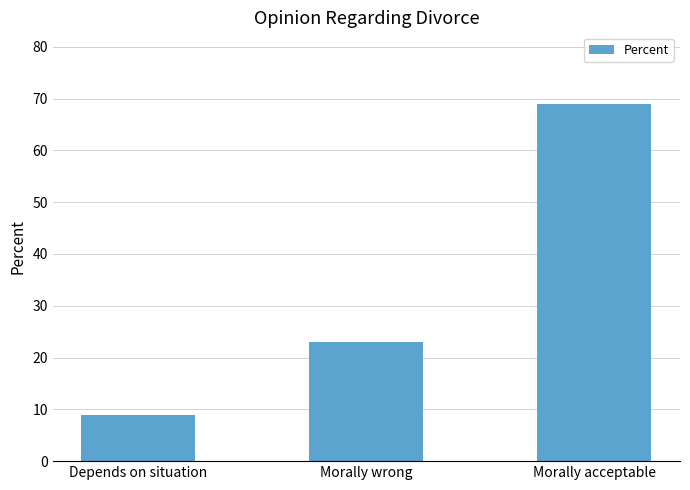

The chart shows a value of 4 at Depends on situation. True or false?

False